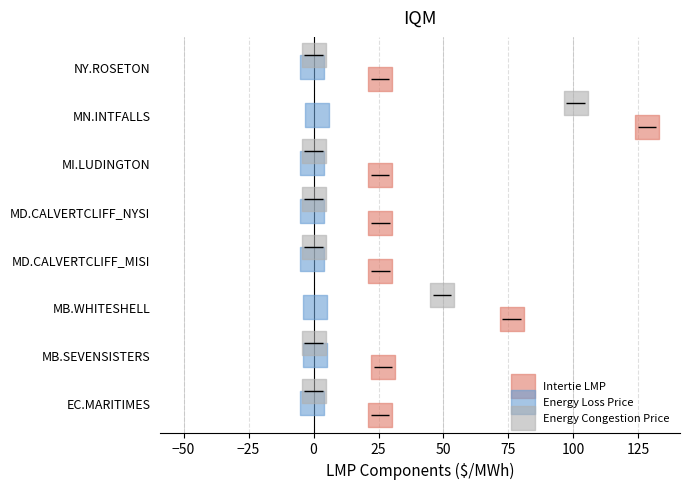

What are all the series names shown in the legend?

Intertie LMP, Energy Loss Price, Energy Congestion Price